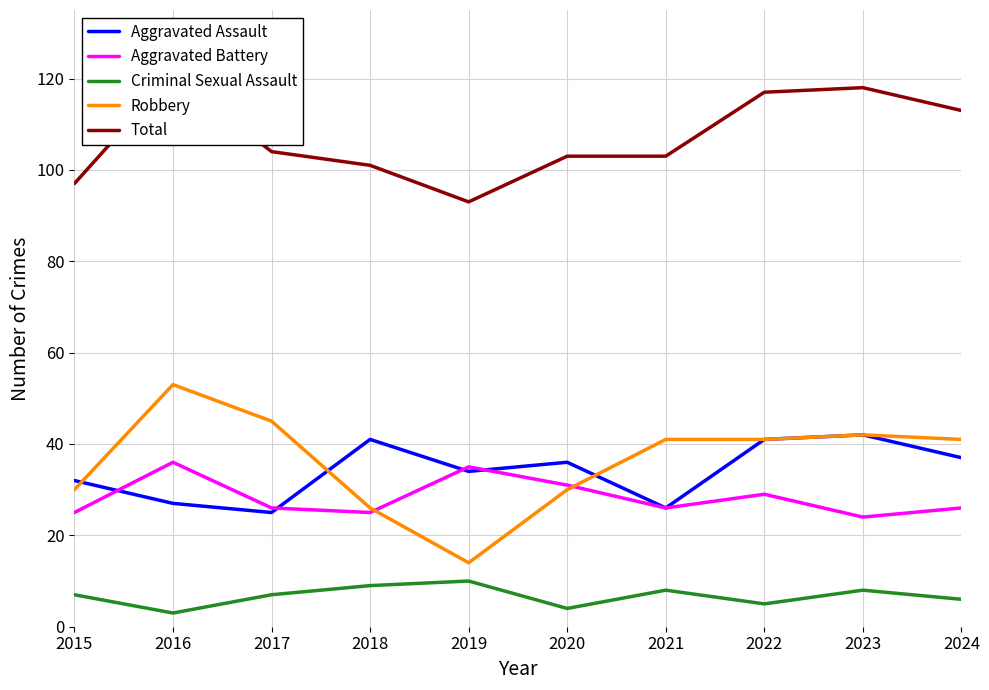

What are all the series names shown in the legend?

Aggravated Assault, Aggravated Battery, Criminal Sexual Assault, Robbery, Total